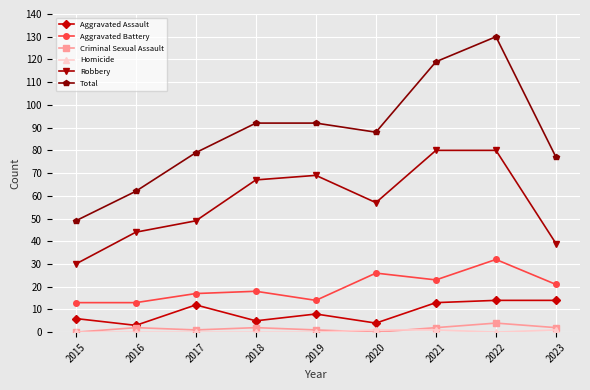

The value of Aggravated Assault at 2017 is 19. True or false?

False